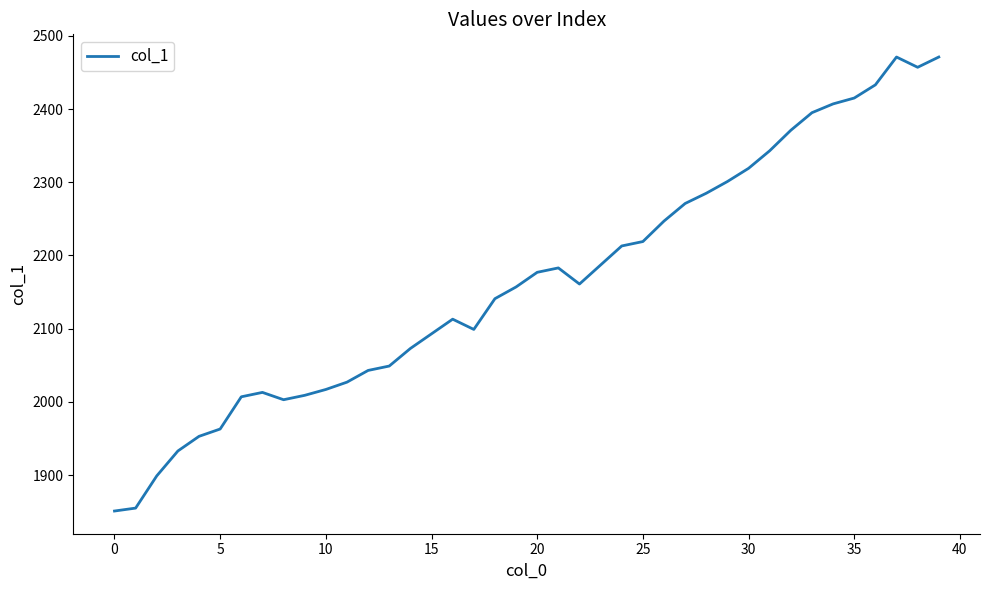

What is the minimum value shown in the chart?

1851